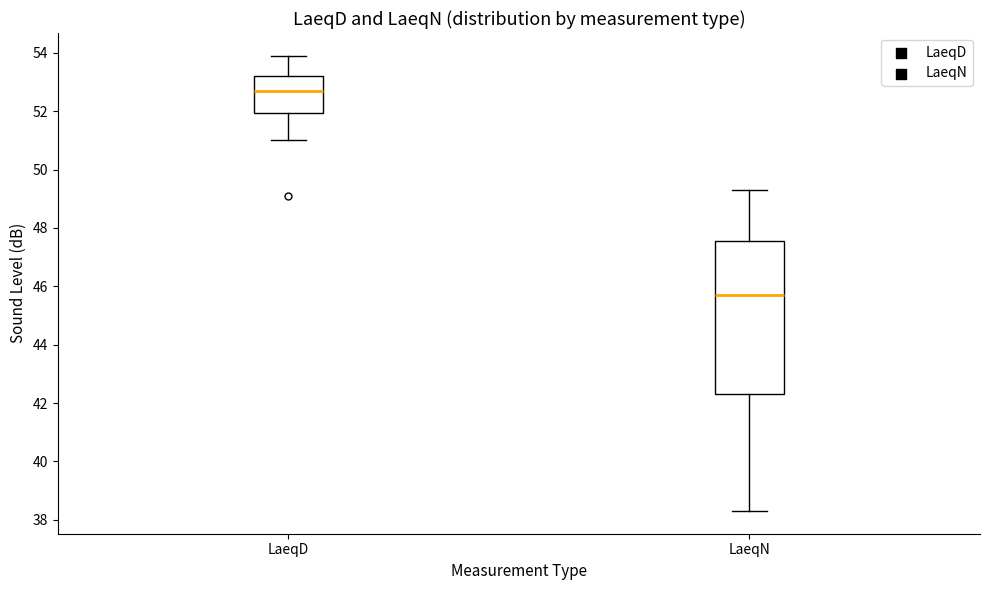

Which box is the tallest, from its lower edge to its upper edge?

LaeqN